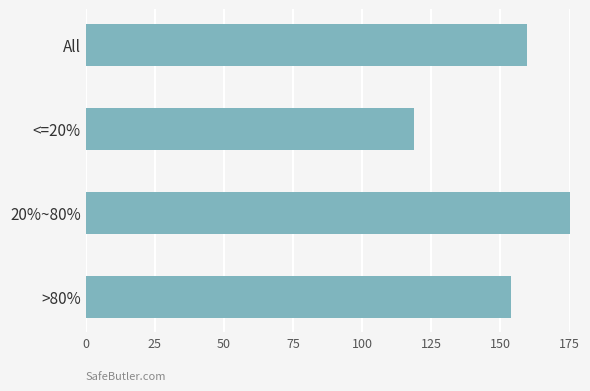

Which category has the highest value across all series?

20%~80%